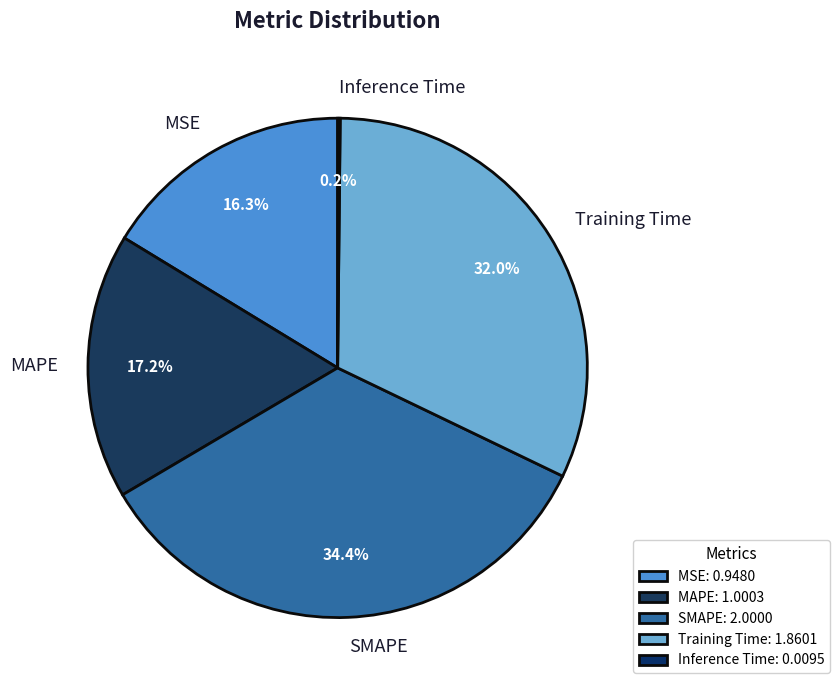

What is the total percentage of MSE and Training Time?

48.3%